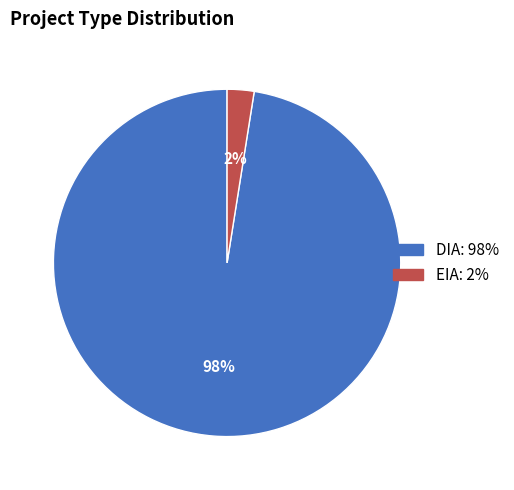

How many segments does this pie chart have?

2